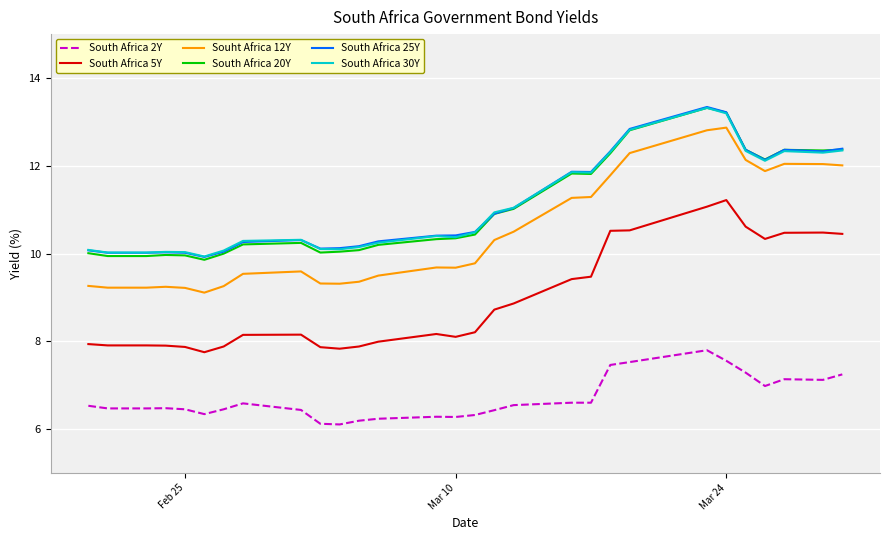

Which series has the largest range (max minus min)?

Souht Africa 12Y